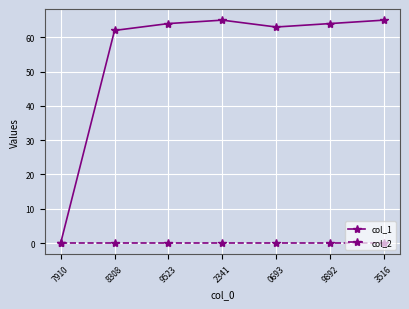

What is the average value of the col_1 series?

55